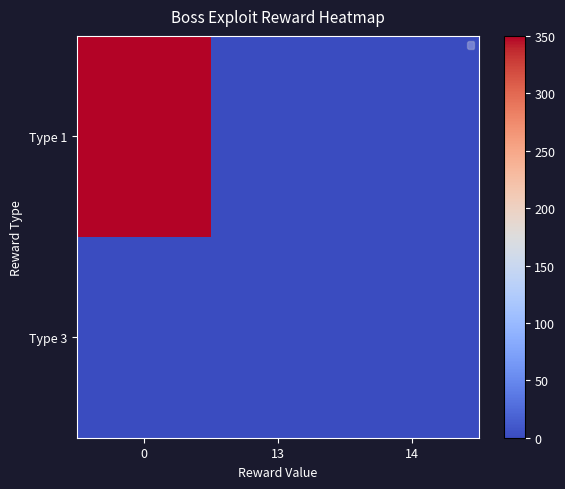

Reading left to right, extract all data points from this chart.

row_0: 350.0	0.0	0.0
row_1: 0.0	0.0	0.1